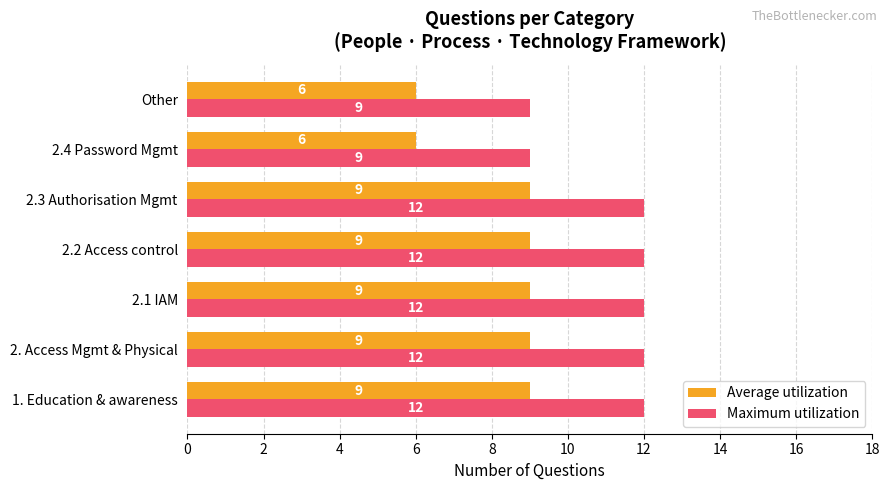

What is the average value of the Average utilization series?

8